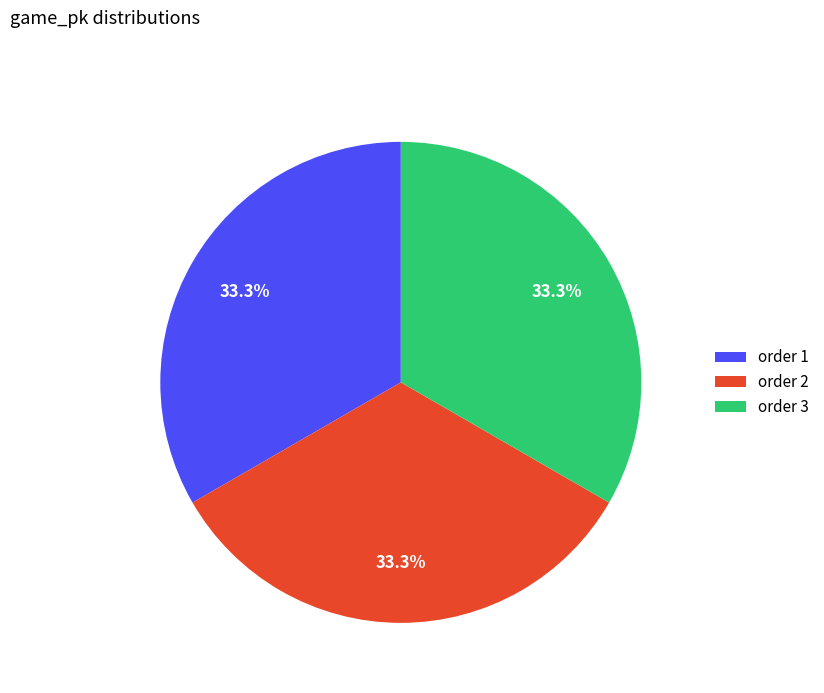

What percentage is NOT represented by order 3?

66.7%